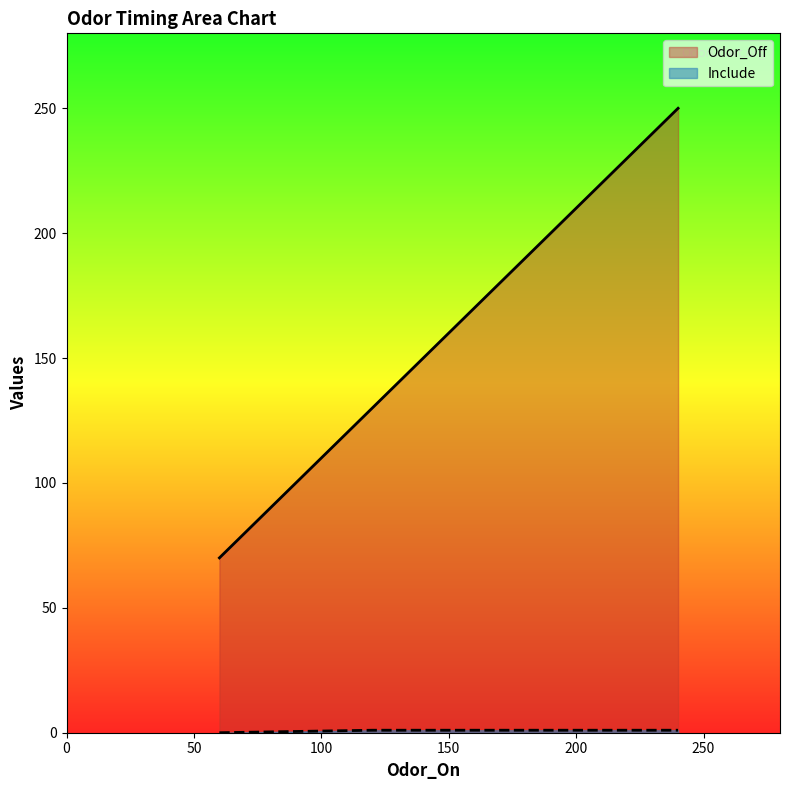

Which category has the lowest value in the Include series?

60